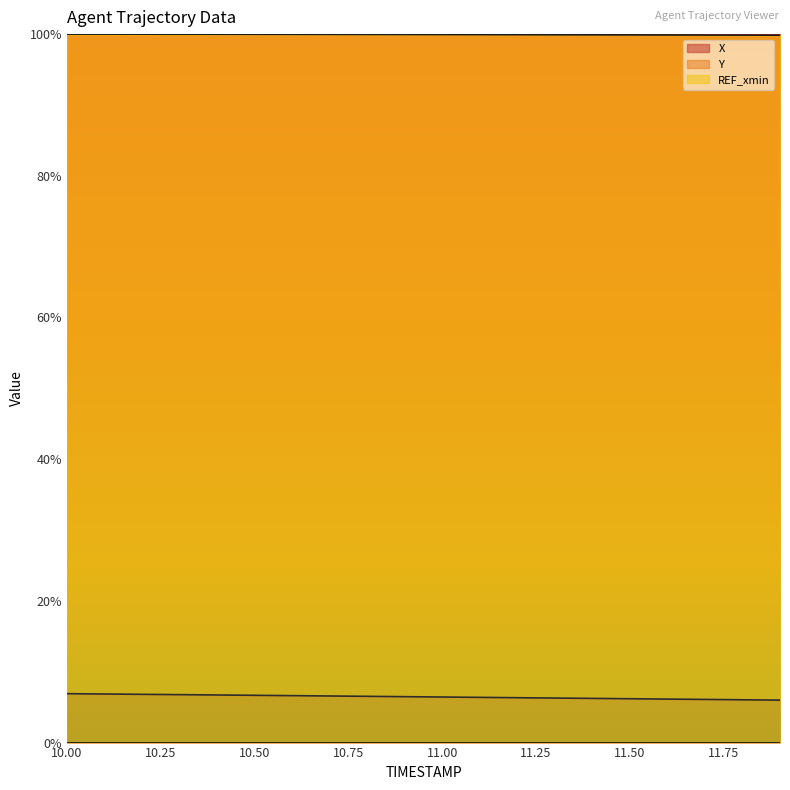

At which category is the sum across all series the highest?

10.00